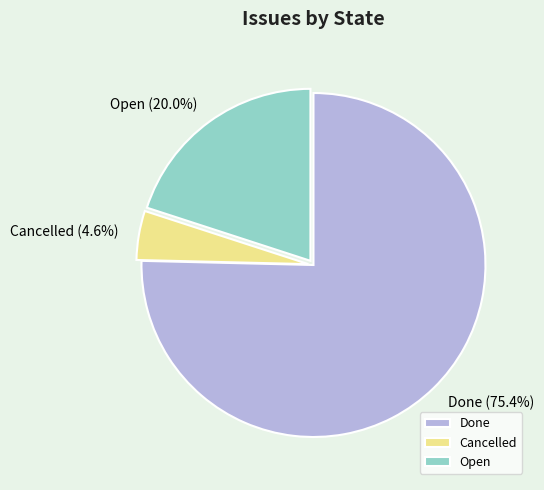

Which category has the smallest portion of the pie?

Cancelled